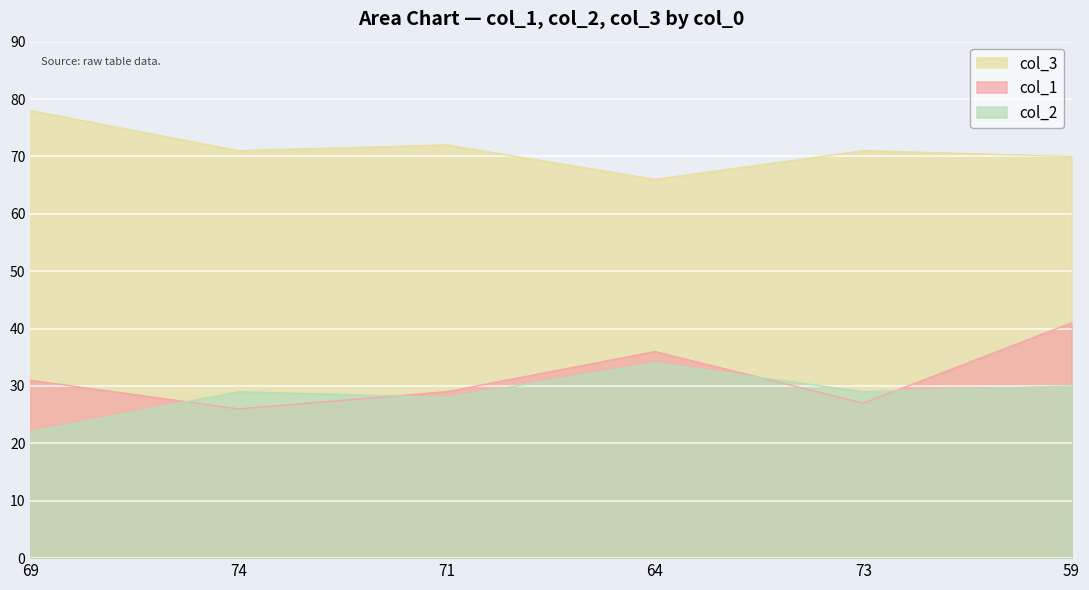

Which series has the largest total across all categories?

col_3